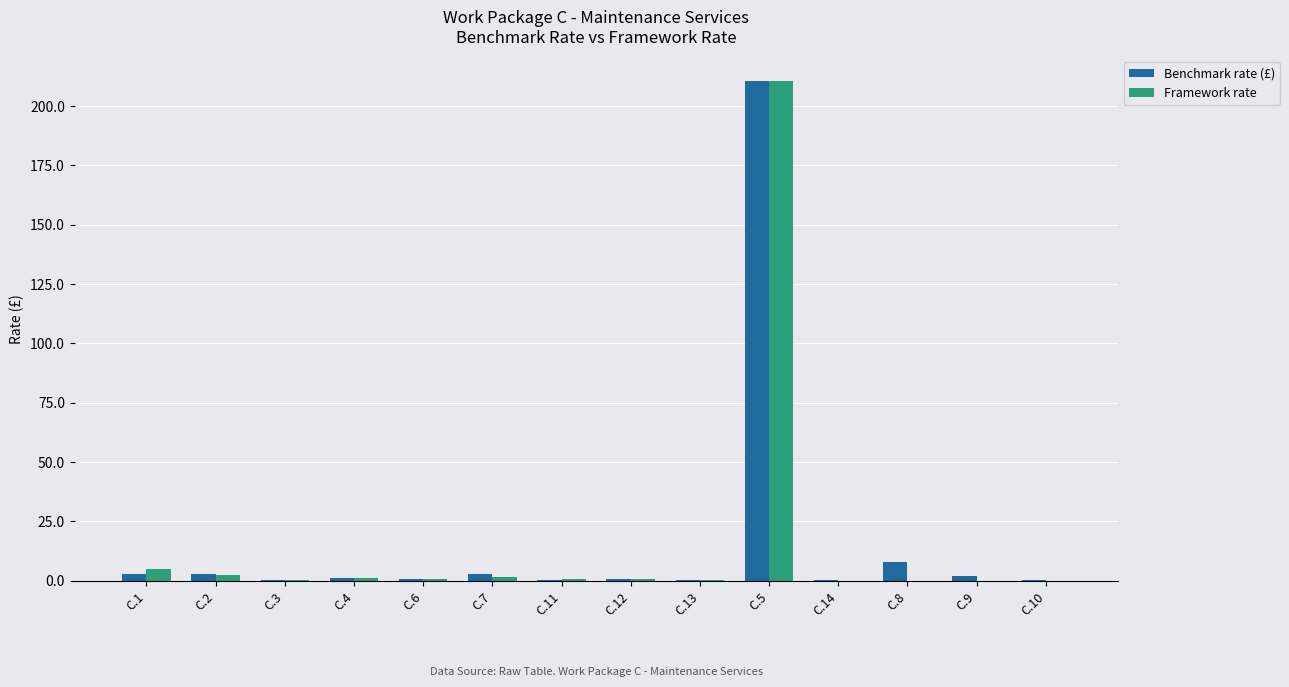

Is it true that Framework rate equals 0.0 at C.8?

True